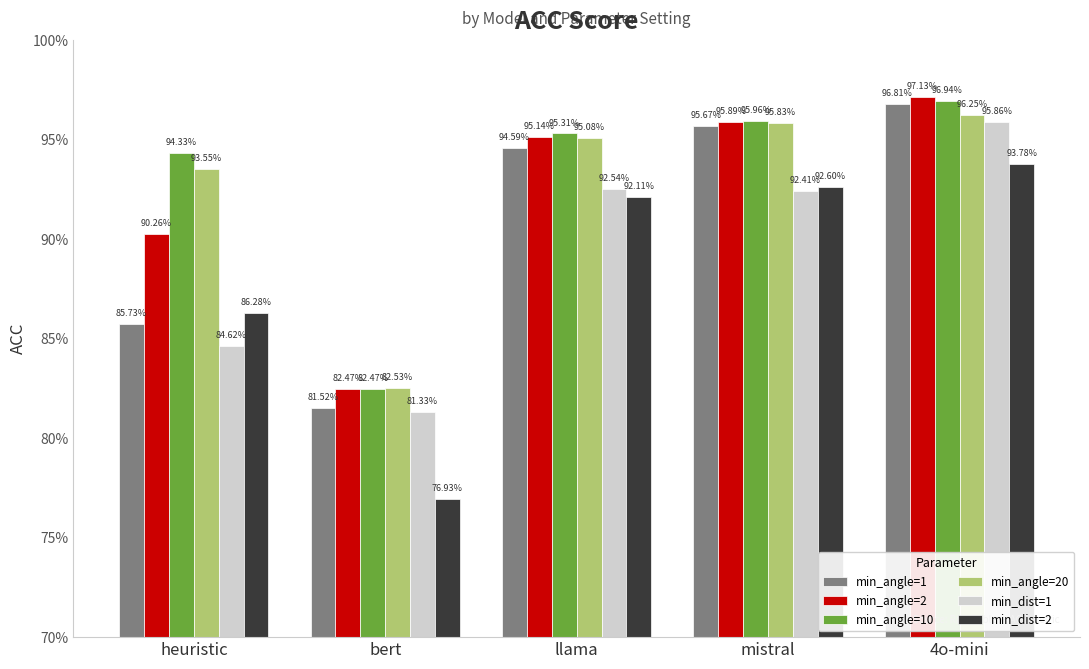

What are all the series names shown in the legend?

min_angle=1, min_angle=2, min_angle=10, min_angle=20, min_dist=1, min_dist=2